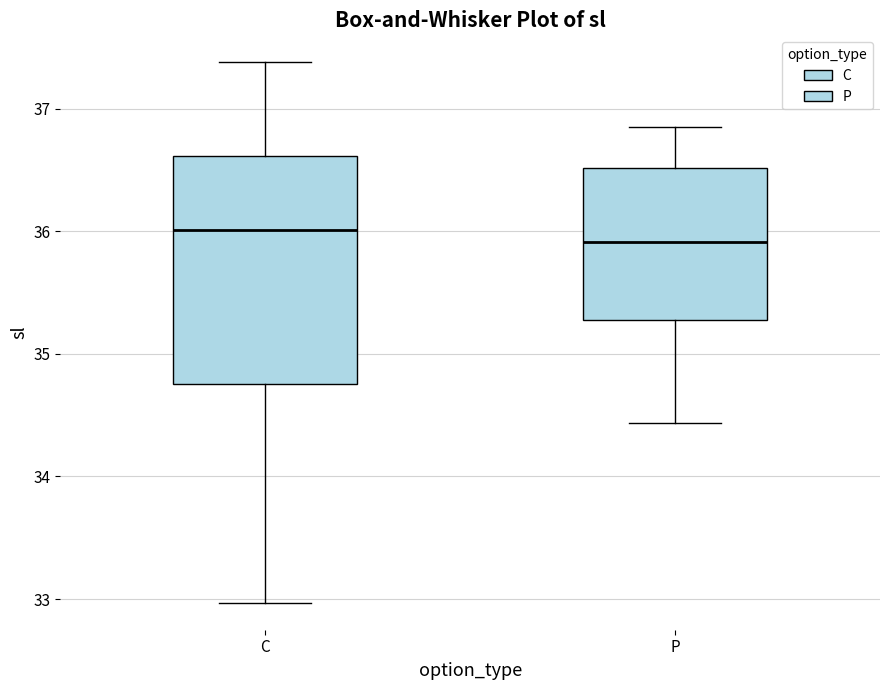

Which box is the tallest, from its lower edge to its upper edge?

C